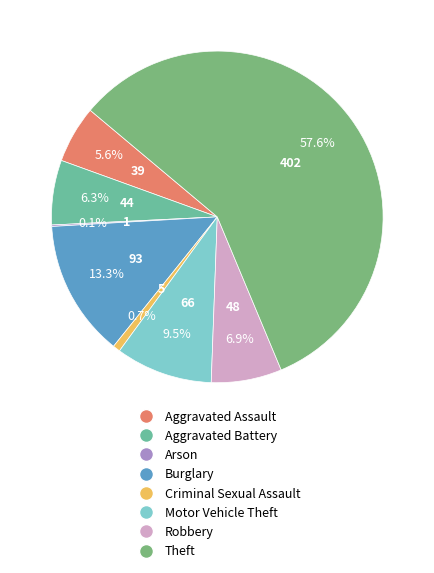

Rank the categories by value from lowest to highest.

Arson, Criminal Sexual Assault, Aggravated Assault, Aggravated Battery, Robbery, Motor Vehicle Theft, Burglary, Theft